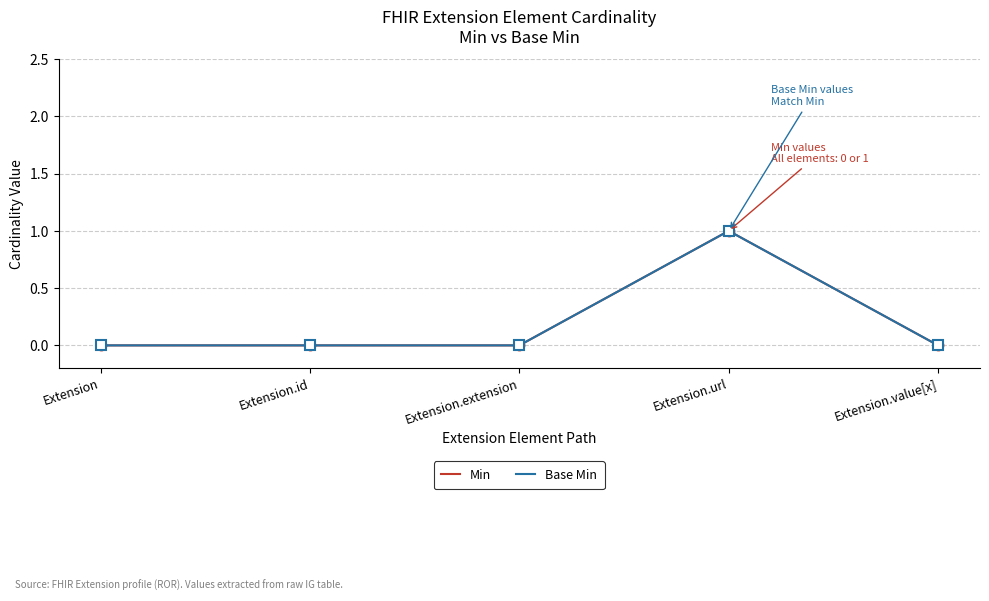

Where is Min nearest to the value 0?

Extension